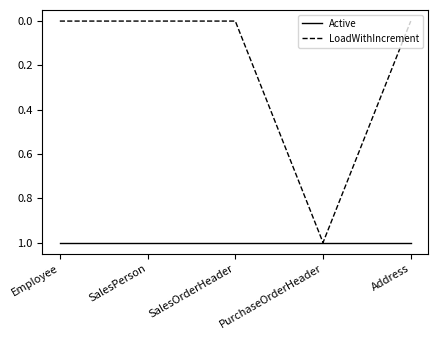

Which series has the largest range (max minus min)?

LoadWithIncrement